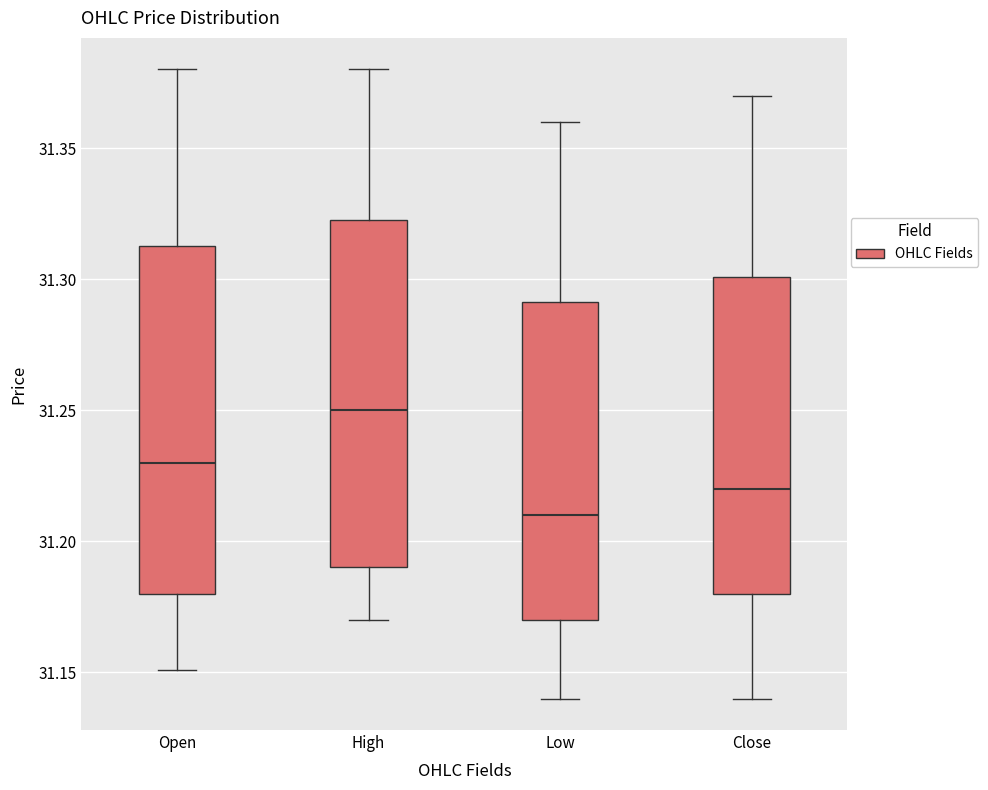

Reading left to right, read every box against the y-axis: the position of its median line, the range the box covers, and the ends of its whiskers. The values are not printed on the chart, so give them approximately, as read against the axis.

Open: median 31.230, box 31.180 to 31.315, whiskers 31.150 to 31.380
High: median 31.250, box 31.190 to 31.325, whiskers 31.170 to 31.380
Low: median 31.210, box 31.170 to 31.290, whiskers 31.140 to 31.360
Close: median 31.220, box 31.180 to 31.300, whiskers 31.140 to 31.370